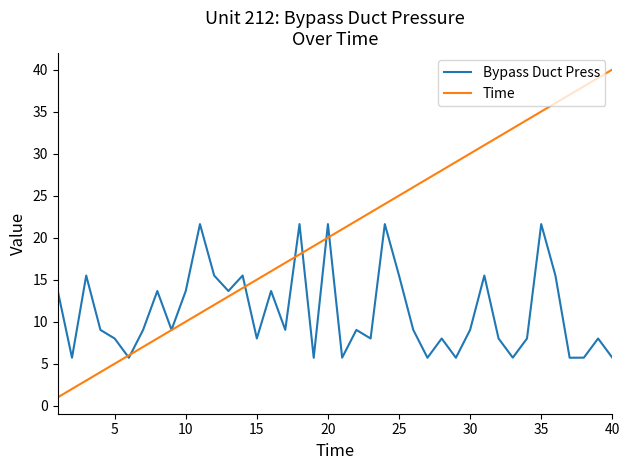

Rank the series by their average value, from highest to lowest.

Time, Bypass Duct Press